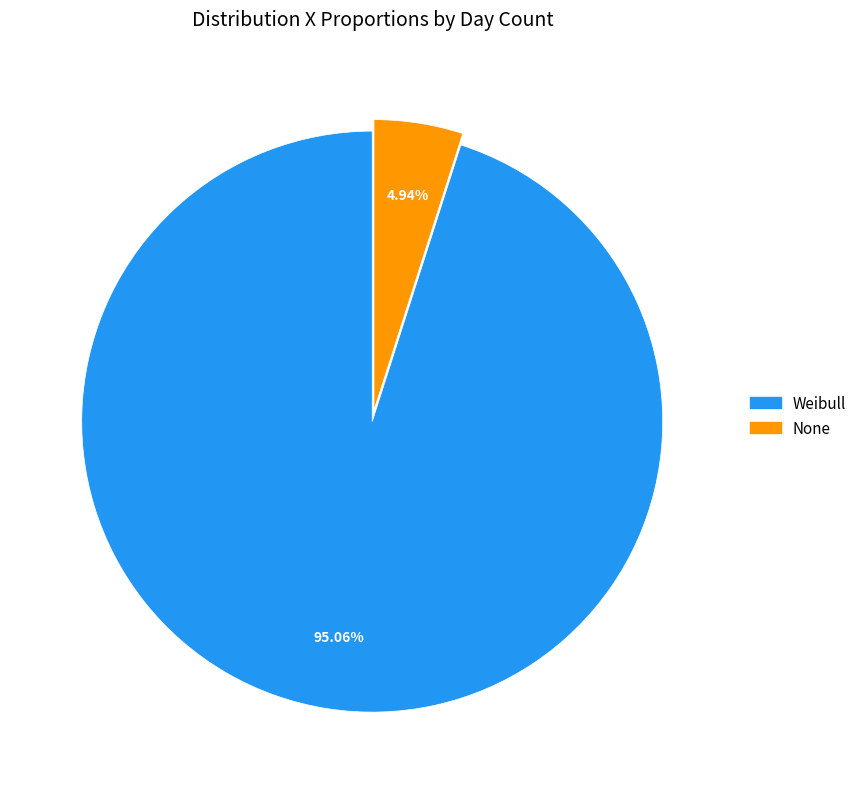

Which slice is the smallest?

None